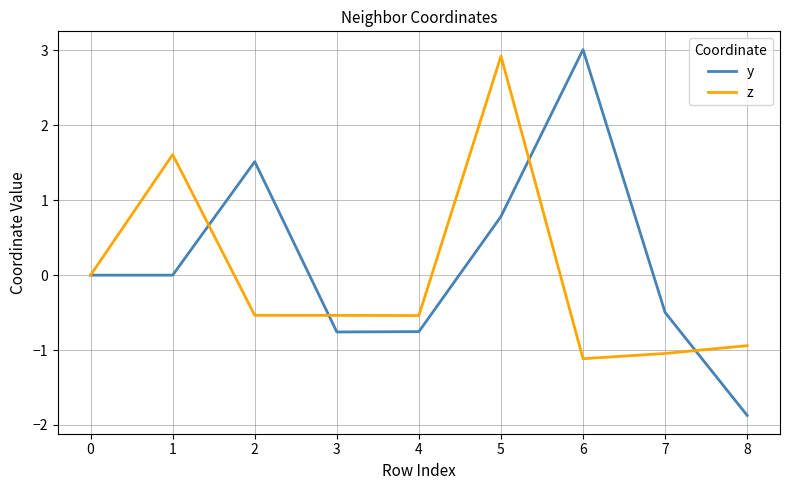

What is the total value across all series at 3?

-1.3